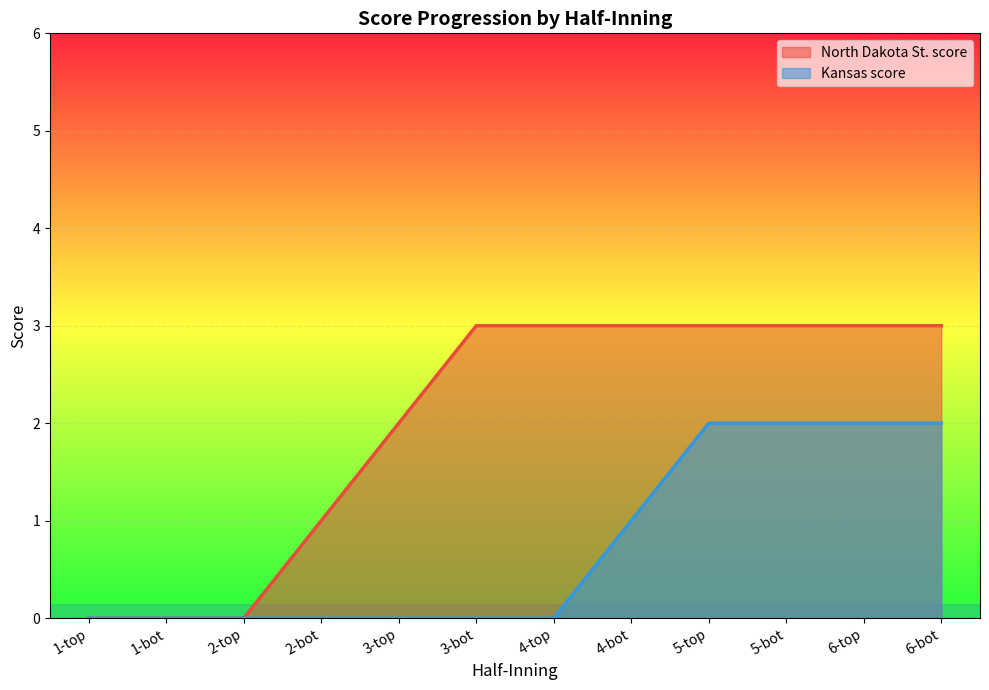

Between 1-bot and 6-top, which series saw the biggest shift?

North Dakota St. score